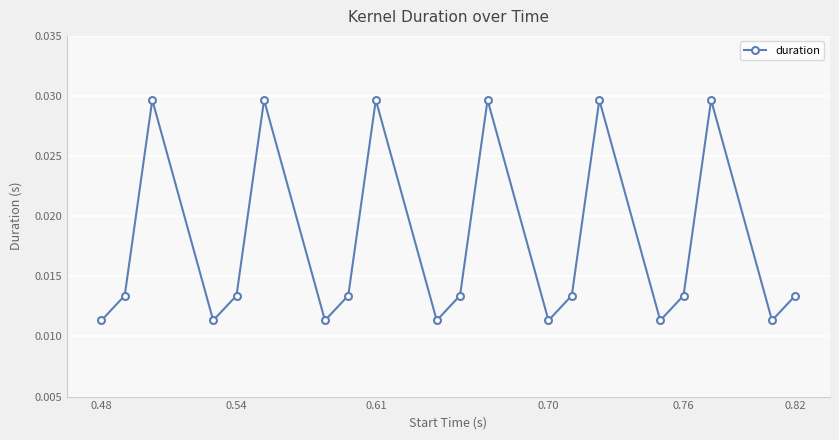

How many interior local valleys (lower than both neighbors) does the data have?

6